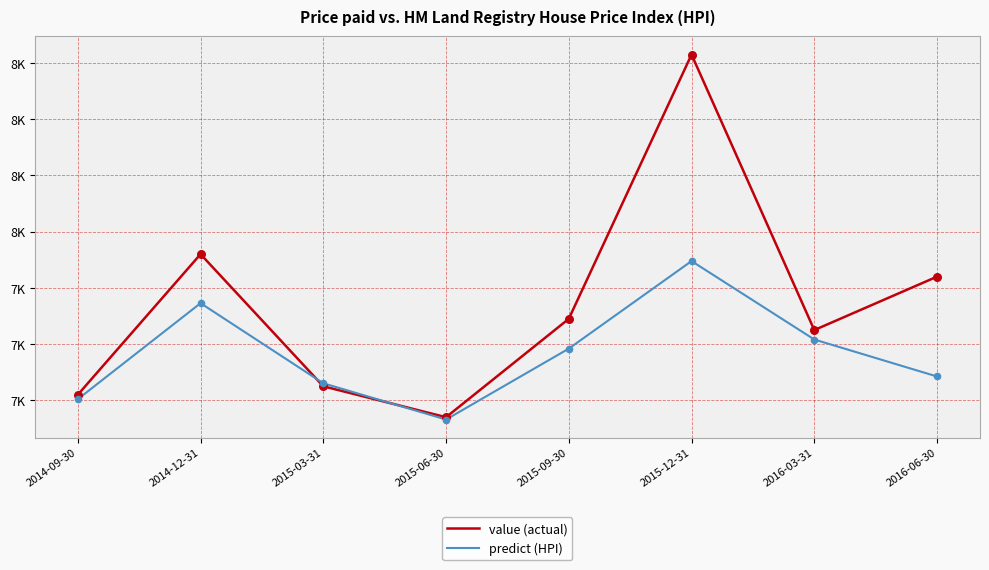

Is the value of value (actual) at 2015-12-31 greater than the value of predict (HPI) at 2015-03-31?

Yes